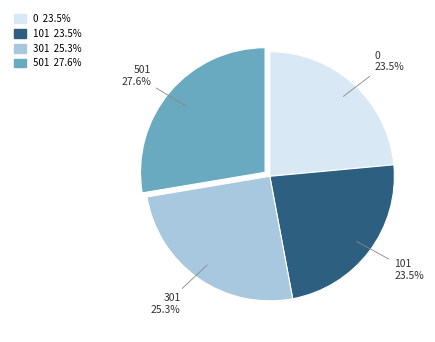

Between 101 and 501, which is larger?

501